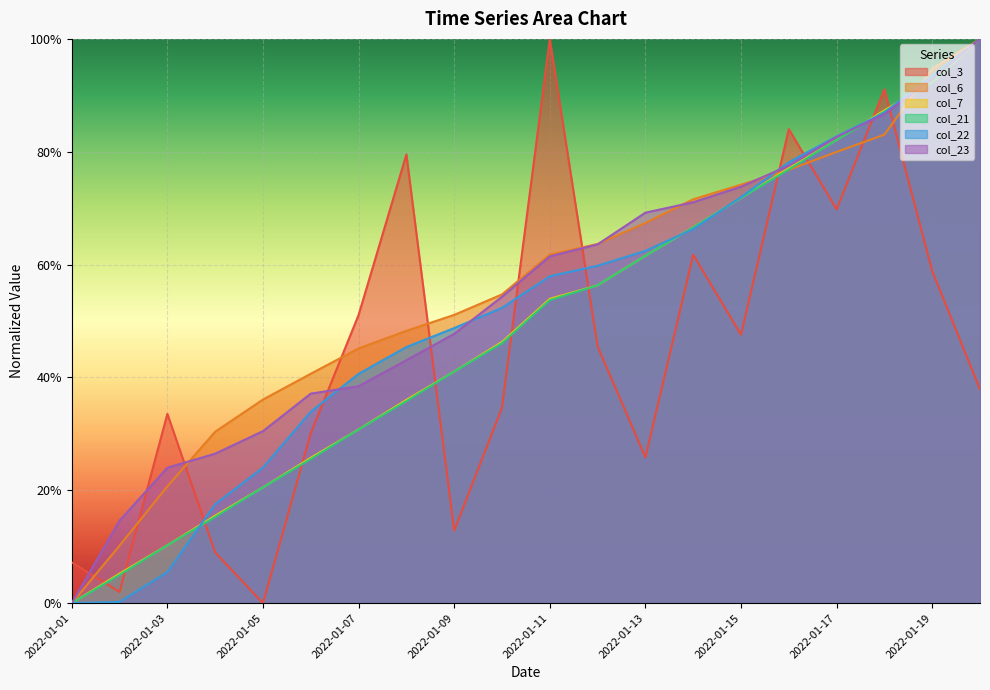

What is the difference between the maximum and minimum values in the col_7 series?

1.0